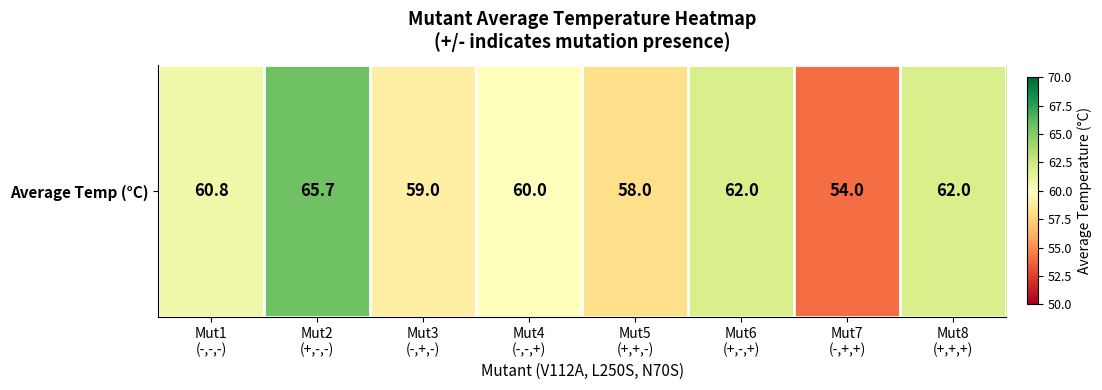

What is the greatest value displayed?

65.7